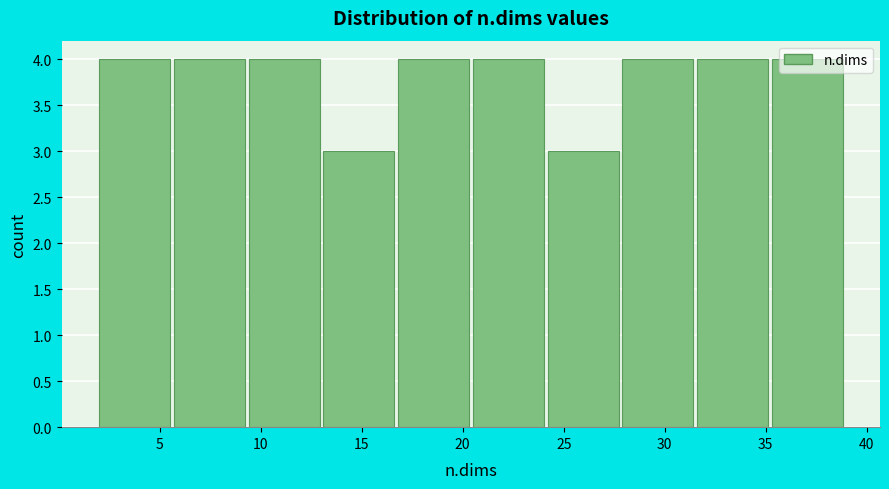

How tall is the bar that spans 5.7 to 9.4 on the x-axis? Neither the bar edges nor the heights are printed on the chart, so give them approximately, as read against the axes.

4